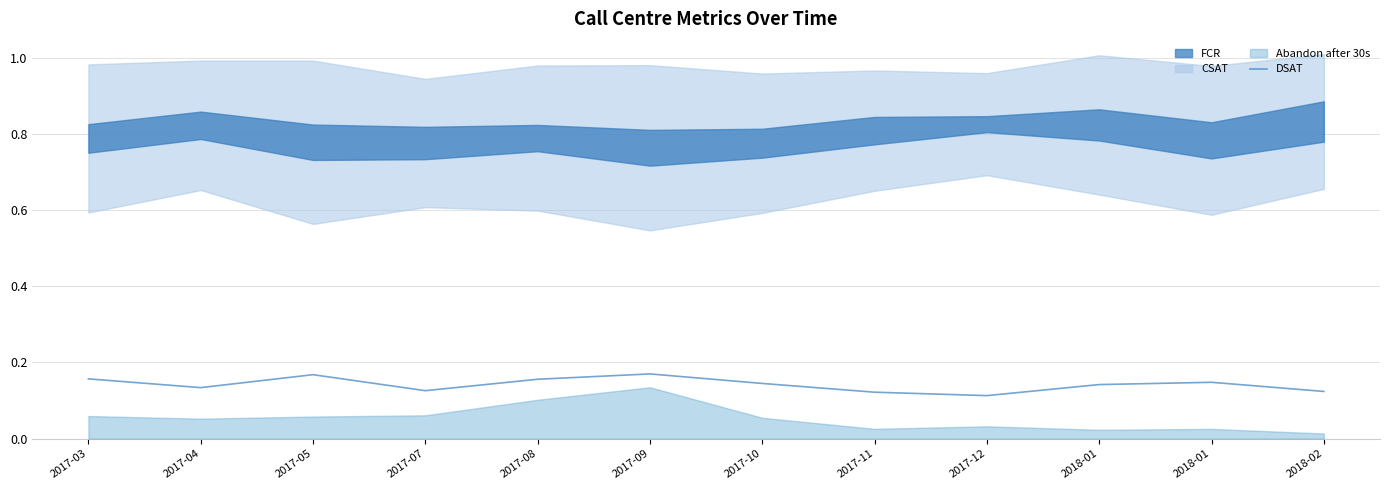

Rank the categories by value from lowest to highest.

2017-12, 2017-11, 2018-02, 2017-07, 2017-04, 2018-01, 2017-10, 2018-01, 2017-08, 2017-03, 2017-05, 2017-09